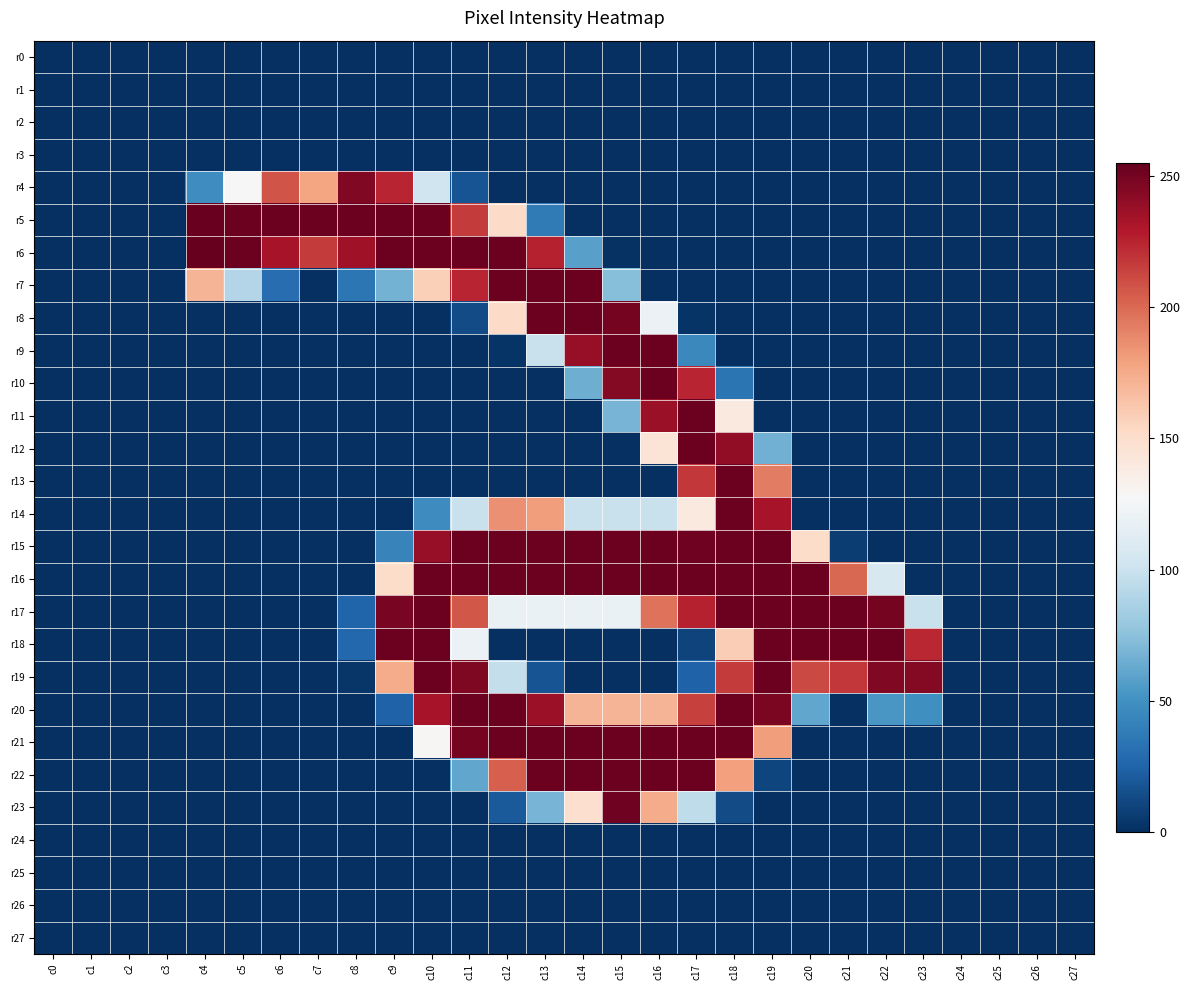

Reading left to right, list all the values displayed in this chart.

r0: c0=0	c1=0	c2=0	c3=0	c4=0	c5=0	c6=0	c7=0	c8=0	c9=0	c10=0	c11=0	c12=0	c13=0	c14=0	c15=0	c16=0	c17=0	c18=0	c19=0	c20=0	c21=0	c22=0	c23=0	c24=0	c25=0	c26=0	c27=0
r1: c0=0	c1=0	c2=0	c3=0	c4=0	c5=0	c6=0	c7=0	c8=0	c9=0	c10=0	c11=0	c12=0	c13=0	c14=0	c15=0	c16=0	c17=0	c18=0	c19=0	c20=0	c21=0	c22=0	c23=0	c24=0	c25=0	c26=0	c27=0
r2: c0=0	c1=0	c2=0	c3=0	c4=0	c5=0	c6=0	c7=0	c8=0	c9=0	c10=0	c11=0	c12=0	c13=0	c14=0	c15=0	c16=0	c17=0	c18=0	c19=0	c20=0	c21=0	c22=0	c23=0	c24=0	c25=0	c26=0	c27=0
r3: c0=0	c1=0	c2=0	c3=0	c4=0	c5=0	c6=0	c7=0	c8=0	c9=0	c10=0	c11=0	c12=0	c13=0	c14=0	c15=0	c16=0	c17=0	c18=0	c19=0	c20=0	c21=0	c22=0	c23=0	c24=0	c25=0	c26=0	c27=0
r4: c0=0	c1=0	c2=0	c3=0	c4=48	c5=128	c6=208	c7=178	c8=246	c9=225	c10=102	c11=17	c12=0	c13=0	c14=0	c15=0	c16=0	c17=0	c18=0	c19=0	c20=0	c21=0	c22=0	c23=0	c24=0	c25=0	c26=0	c27=0
r5: c0=0	c1=0	c2=0	c3=0	c4=254	c5=253	c6=253	c7=253	c8=253	c9=253	c10=253	c11=217	c12=152	c13=37	c14=0	c15=0	c16=0	c17=0	c18=0	c19=0	c20=0	c21=0	c22=0	c23=0	c24=0	c25=0	c26=0	c27=0
r6: c0=0	c1=0	c2=0	c3=0	c4=255	c5=253	c6=233	c7=217	c8=236	c9=253	c10=253	c11=253	c12=253	c13=226	c14=58	c15=1	c16=0	c17=0	c18=0	c19=0	c20=0	c21=0	c22=0	c23=0	c24=0	c25=0	c26=0	c27=0
r7: c0=0	c1=0	c2=0	c3=0	c4=171	c5=90	c6=30	c7=0	c8=35	c9=67	c10=158	c11=225	c12=253	c13=253	c14=253	c15=73	c16=0	c17=0	c18=0	c19=0	c20=0	c21=0	c22=0	c23=0	c24=0	c25=0	c26=0	c27=0
r8: c0=0	c1=0	c2=0	c3=0	c4=0	c5=0	c6=0	c7=0	c8=0	c9=0	c10=0	c11=13	c12=152	c13=253	c14=253	c15=250	c16=120	c17=2	c18=0	c19=0	c20=0	c21=0	c22=0	c23=0	c24=0	c25=0	c26=0	c27=0
r9: c0=0	c1=0	c2=0	c3=0	c4=0	c5=0	c6=0	c7=0	c8=0	c9=0	c10=0	c11=0	c12=2	c13=99	c14=239	c15=253	c16=253	c17=45	c18=0	c19=0	c20=0	c21=0	c22=0	c23=0	c24=0	c25=0	c26=0	c27=0
r10: c0=0	c1=0	c2=0	c3=0	c4=0	c5=0	c6=0	c7=0	c8=0	c9=0	c10=0	c11=0	c12=0	c13=0	c14=65	c15=245	c16=253	c17=225	c18=34	c19=0	c20=0	c21=0	c22=0	c23=0	c24=0	c25=0	c26=0	c27=0
r11: c0=0	c1=0	c2=0	c3=0	c4=0	c5=0	c6=0	c7=0	c8=0	c9=0	c10=0	c11=0	c12=0	c13=0	c14=0	c15=68	c16=238	c17=253	c18=140	c19=0	c20=0	c21=0	c22=0	c23=0	c24=0	c25=0	c26=0	c27=0
r12: c0=0	c1=0	c2=0	c3=0	c4=0	c5=0	c6=0	c7=0	c8=0	c9=0	c10=0	c11=0	c12=0	c13=0	c14=0	c15=0	c16=145	c17=253	c18=241	c19=66	c20=0	c21=0	c22=0	c23=0	c24=0	c25=0	c26=0	c27=0
r13: c0=0	c1=0	c2=0	c3=0	c4=0	c5=0	c6=0	c7=0	c8=0	c9=0	c10=0	c11=0	c12=0	c13=0	c14=0	c15=0	c16=0	c17=218	c18=253	c19=193	c20=0	c21=0	c22=0	c23=0	c24=0	c25=0	c26=0	c27=0
r14: c0=0	c1=0	c2=0	c3=0	c4=0	c5=0	c6=0	c7=0	c8=0	c9=0	c10=47	c11=99	c12=186	c13=181	c14=99	c15=99	c16=99	c17=140	c18=253	c19=233	c20=0	c21=0	c22=0	c23=0	c24=0	c25=0	c26=0	c27=0
r15: c0=0	c1=0	c2=0	c3=0	c4=0	c5=0	c6=0	c7=0	c8=0	c9=42	c10=239	c11=253	c12=253	c13=253	c14=253	c15=253	c16=253	c17=252	c18=253	c19=253	c20=151	c21=6	c22=0	c23=0	c24=0	c25=0	c26=0	c27=0
r16: c0=0	c1=0	c2=0	c3=0	c4=0	c5=0	c6=0	c7=0	c8=0	c9=151	c10=253	c11=253	c12=253	c13=253	c14=253	c15=253	c16=253	c17=253	c18=253	c19=253	c20=253	c21=201	c22=107	c23=0	c24=0	c25=0	c26=0	c27=0
r17: c0=0	c1=0	c2=0	c3=0	c4=0	c5=0	c6=0	c7=0	c8=25	c9=249	c10=253	c11=207	c12=119	c13=119	c14=119	c15=119	c16=197	c17=226	c18=253	c19=253	c20=253	c21=253	c22=250	c23=99	c24=0	c25=0	c26=0	c27=0
r18: c0=0	c1=0	c2=0	c3=0	c4=0	c5=0	c6=0	c7=0	c8=27	c9=253	c10=253	c11=120	c12=0	c13=0	c14=0	c15=0	c16=0	c17=9	c18=159	c19=253	c20=253	c21=253	c22=253	c23=224	c24=0	c25=0	c26=0	c27=0
r19: c0=0	c1=0	c2=0	c3=0	c4=0	c5=0	c6=0	c7=0	c8=3	c9=175	c10=253	c11=247	c12=97	c13=17	c14=0	c15=0	c16=0	c17=24	c18=217	c19=253	c20=212	c21=218	c22=246	c23=245	c24=0	c25=0	c26=0	c27=0
r20: c0=0	c1=0	c2=0	c3=0	c4=0	c5=0	c6=0	c7=0	c8=0	c9=24	c10=233	c11=253	c12=253	c13=237	c14=171	c15=171	c16=171	c17=215	c18=253	c19=248	c20=61	c21=0	c22=53	c23=49	c24=0	c25=0	c26=0	c27=0
r21: c0=0	c1=0	c2=0	c3=0	c4=0	c5=0	c6=0	c7=0	c8=0	c9=0	c10=129	c11=250	c12=253	c13=253	c14=253	c15=253	c16=253	c17=253	c18=253	c19=181	c20=0	c21=0	c22=0	c23=0	c24=0	c25=0	c26=0	c27=0
r22: c0=0	c1=0	c2=0	c3=0	c4=0	c5=0	c6=0	c7=0	c8=0	c9=0	c10=0	c11=61	c12=204	c13=253	c14=253	c15=253	c16=253	c17=253	c18=180	c19=10	c20=0	c21=0	c22=0	c23=0	c24=0	c25=0	c26=0	c27=0
r23: c0=0	c1=0	c2=0	c3=0	c4=0	c5=0	c6=0	c7=0	c8=0	c9=0	c10=0	c11=0	c12=20	c13=68	c14=149	c15=252	c16=175	c17=95	c18=13	c19=0	c20=0	c21=0	c22=0	c23=0	c24=0	c25=0	c26=0	c27=0
r24: c0=0	c1=0	c2=0	c3=0	c4=0	c5=0	c6=0	c7=0	c8=0	c9=0	c10=0	c11=0	c12=0	c13=0	c14=0	c15=0	c16=0	c17=0	c18=0	c19=0	c20=0	c21=0	c22=0	c23=0	c24=0	c25=0	c26=0	c27=0
r25: c0=0	c1=0	c2=0	c3=0	c4=0	c5=0	c6=0	c7=0	c8=0	c9=0	c10=0	c11=0	c12=0	c13=0	c14=0	c15=0	c16=0	c17=0	c18=0	c19=0	c20=0	c21=0	c22=0	c23=0	c24=0	c25=0	c26=0	c27=0
r26: c0=0	c1=0	c2=0	c3=0	c4=0	c5=0	c6=0	c7=0	c8=0	c9=0	c10=0	c11=0	c12=0	c13=0	c14=0	c15=0	c16=0	c17=0	c18=0	c19=0	c20=0	c21=0	c22=0	c23=0	c24=0	c25=0	c26=0	c27=0
r27: c0=0	c1=0	c2=0	c3=0	c4=0	c5=0	c6=0	c7=0	c8=0	c9=0	c10=0	c11=0	c12=0	c13=0	c14=0	c15=0	c16=0	c17=0	c18=0	c19=0	c20=0	c21=0	c22=0	c23=0	c24=0	c25=0	c26=0	c27=0